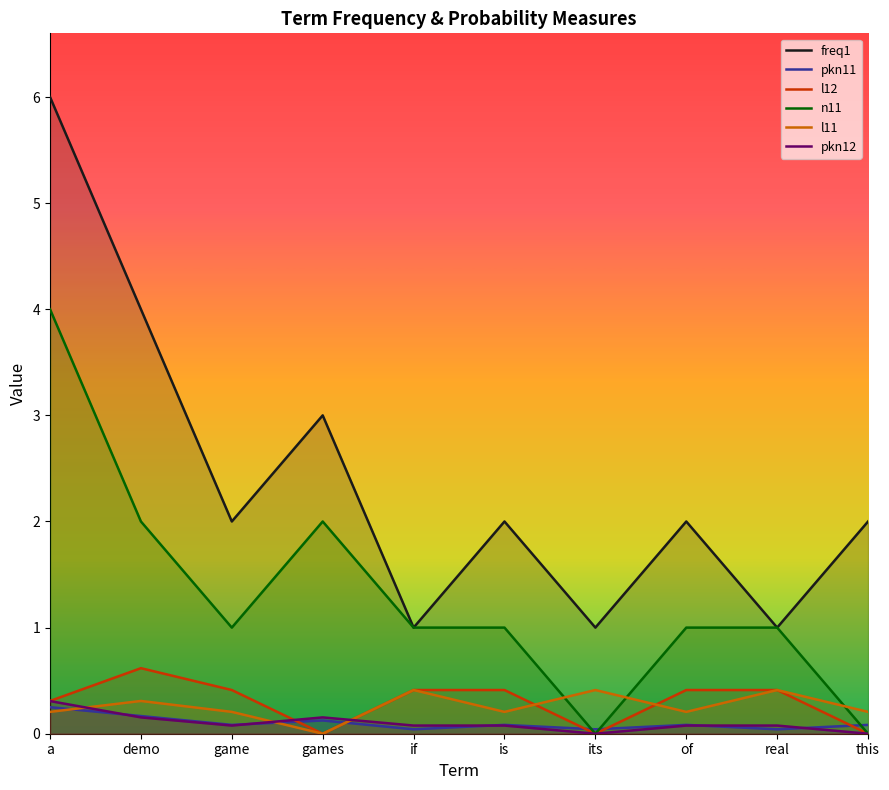

How many positive values does the l12 series have?

7